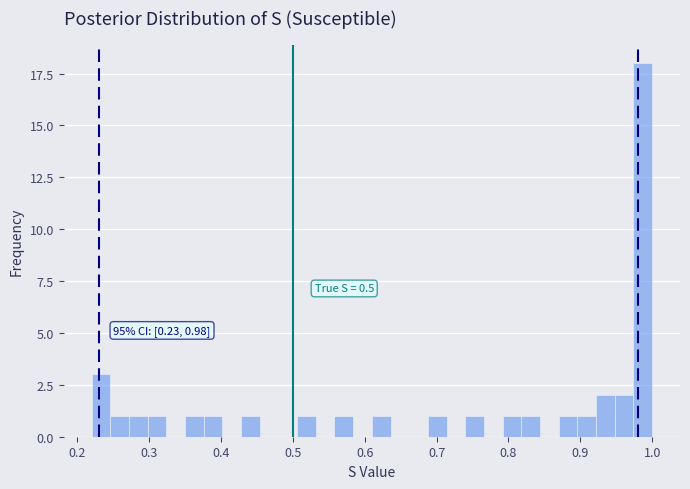

Read against the x-axis, roughly where is the centre of the tallest bar?

0.99